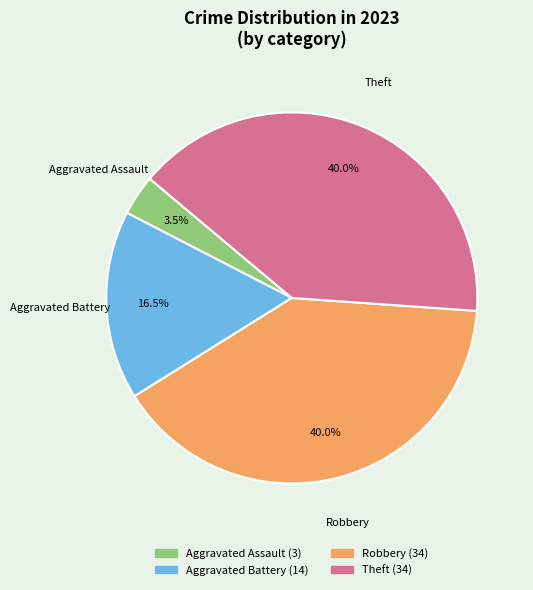

Count the number of slices in the pie.

4